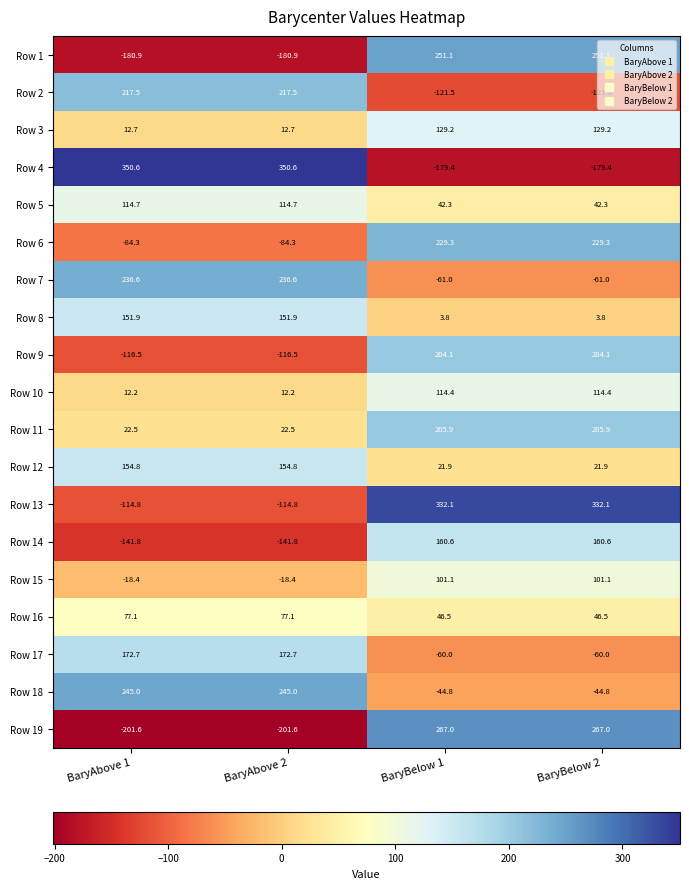

Where does the Row 11 series first go above 205?

BaryBelow 1